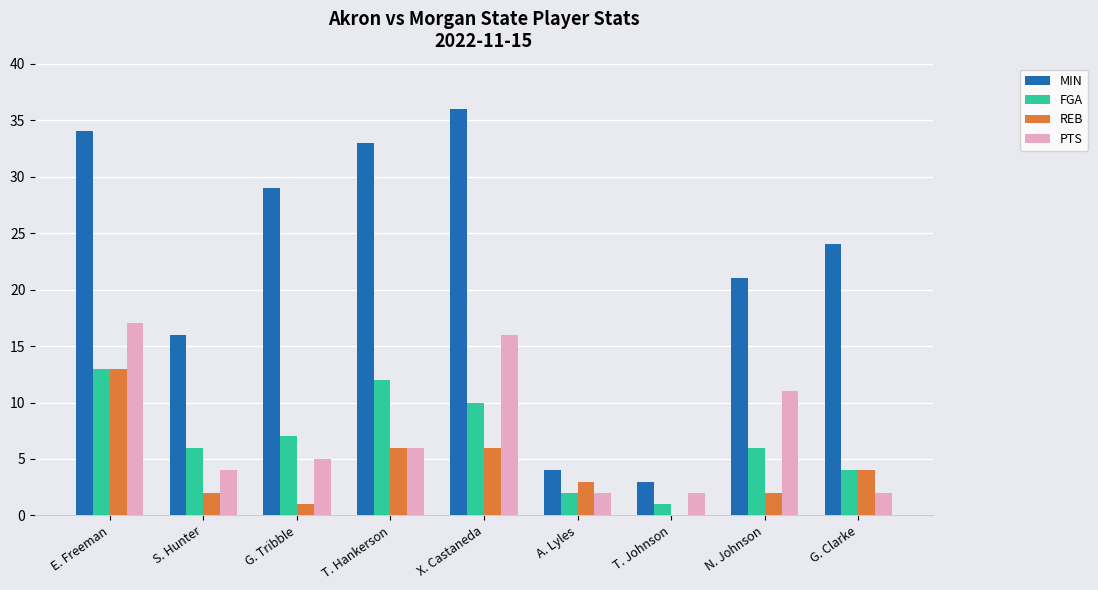

True or false: REB has a value of 13 at E. Freeman.

True